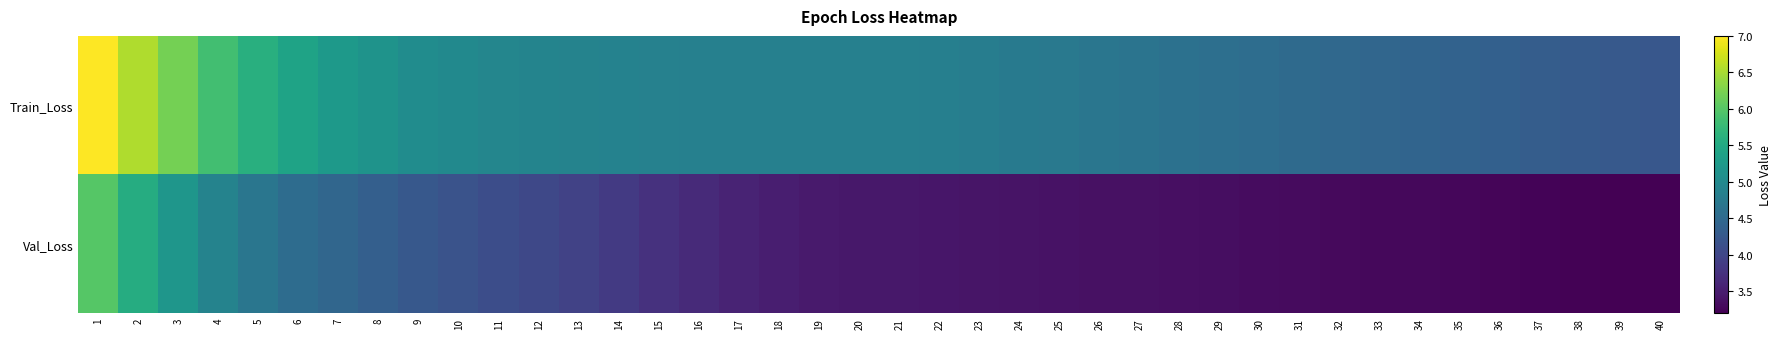

Which series changed the most between 8 and 10?

Val_Loss